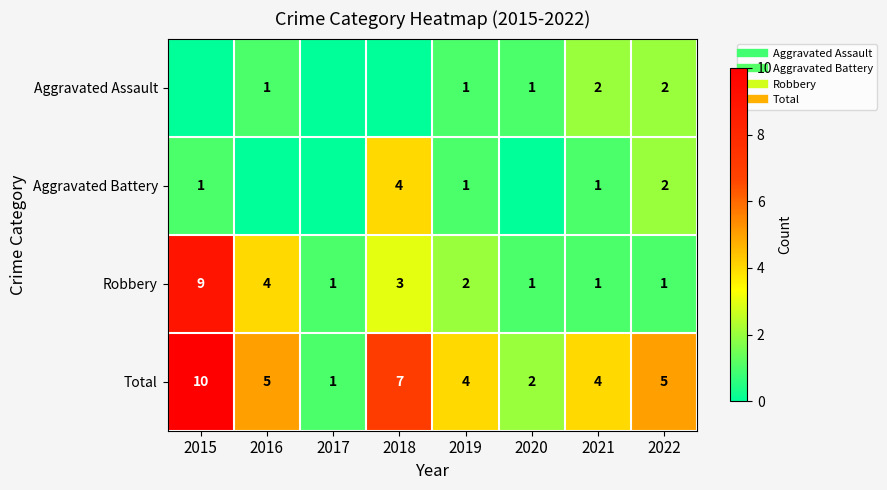

Rank the series at 2022 from lowest to highest value.

Robbery, Aggravated Assault, Aggravated Battery, Total